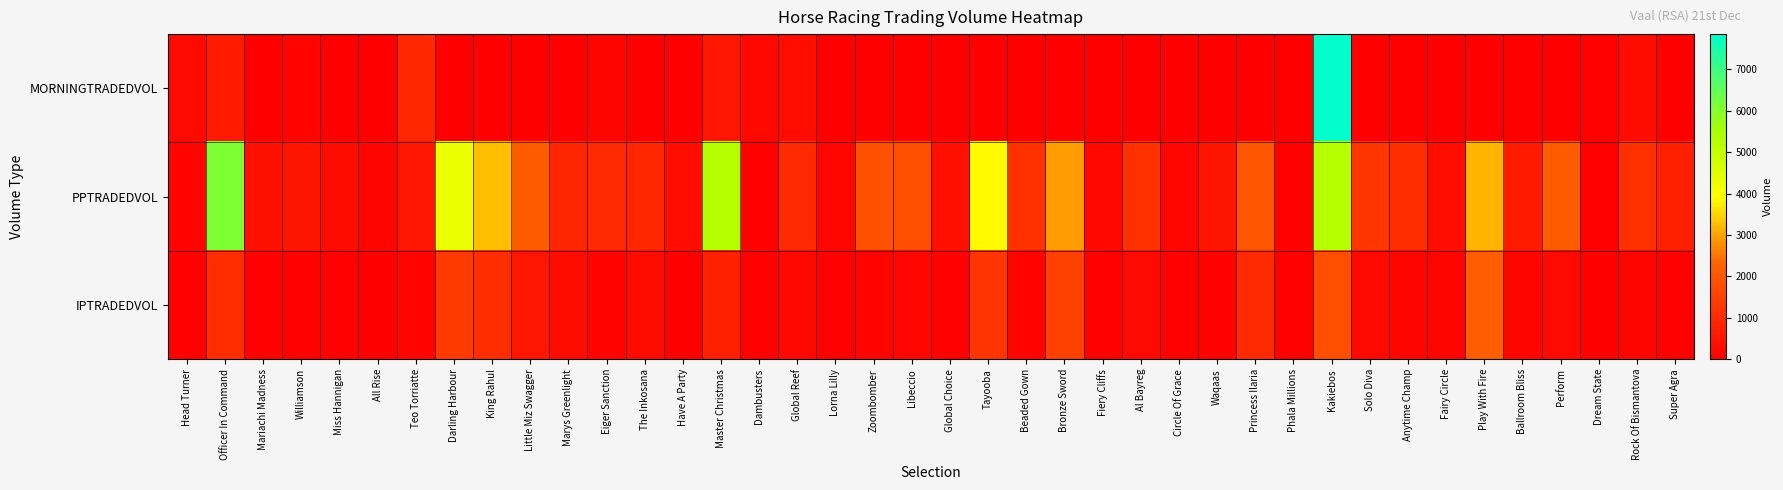

At which category does the chart reach its peak across all series?

Kakiebos